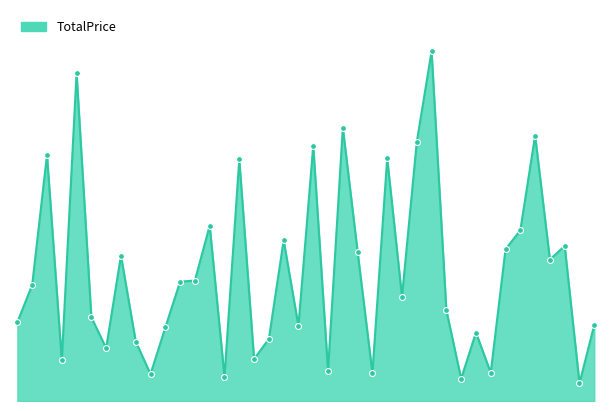

Is this an area chart (filled region under the line)?

Yes